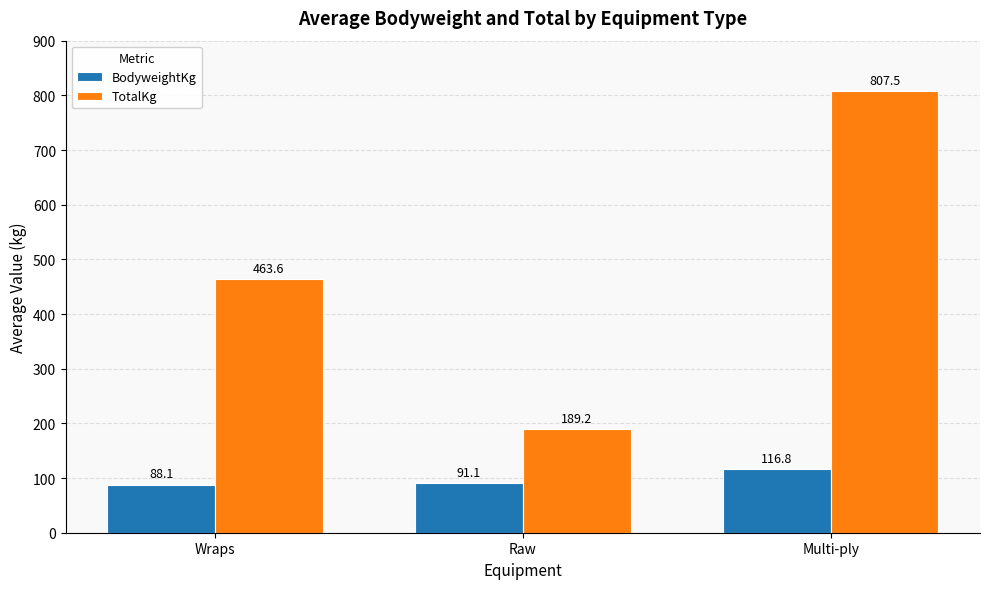

What is the label of the 1st bar from the right?

Multi-ply